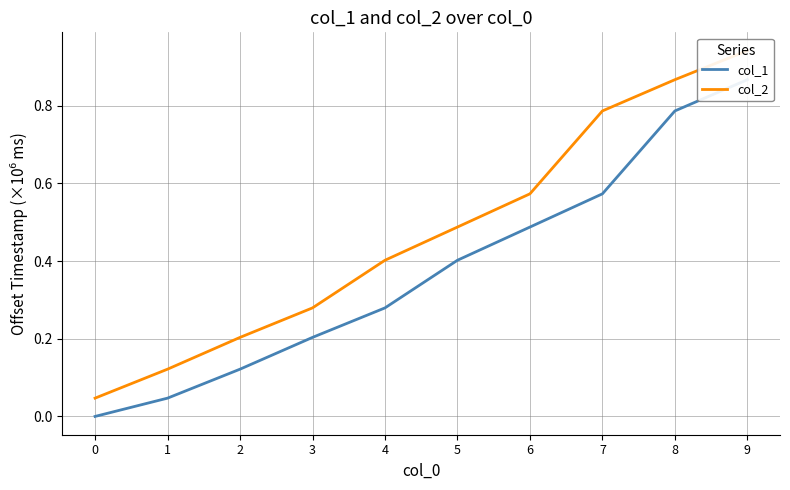

Rank the categories by col_2 value from lowest to highest.

0, 1, 2, 3, 4, 5, 6, 7, 8, 9